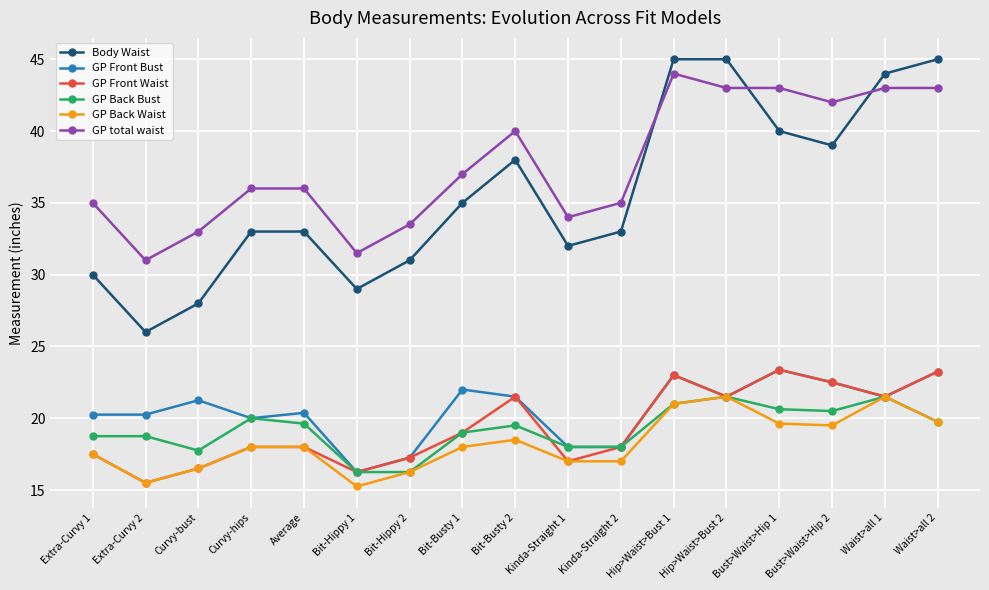

Between Bit-Hippy 1 and Hip>Waist>Bust 2, which series saw the biggest shift?

Body Waist